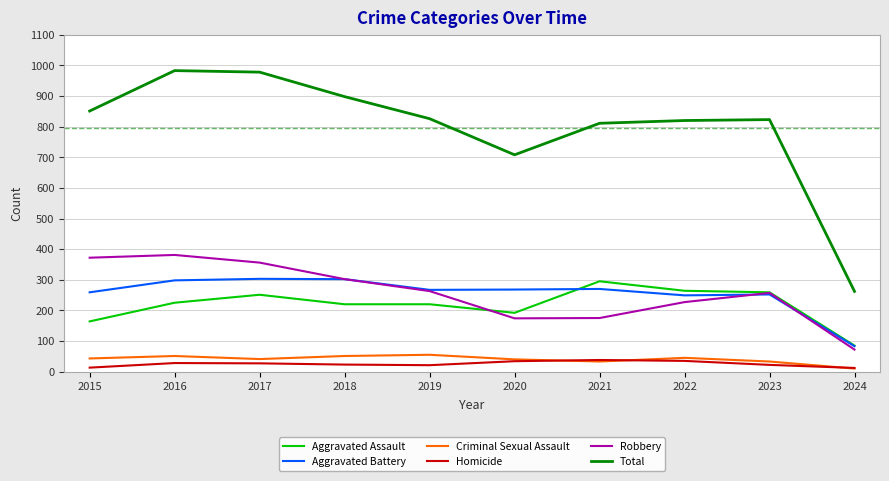

What is the spread (max minus min) of values at 2019?

805